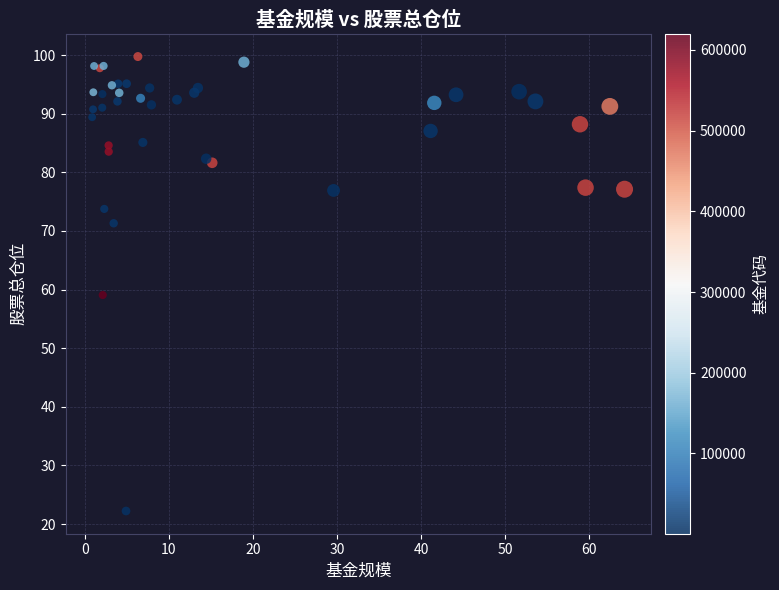

What Y value in the scatter plot is closest to 60?

59.1